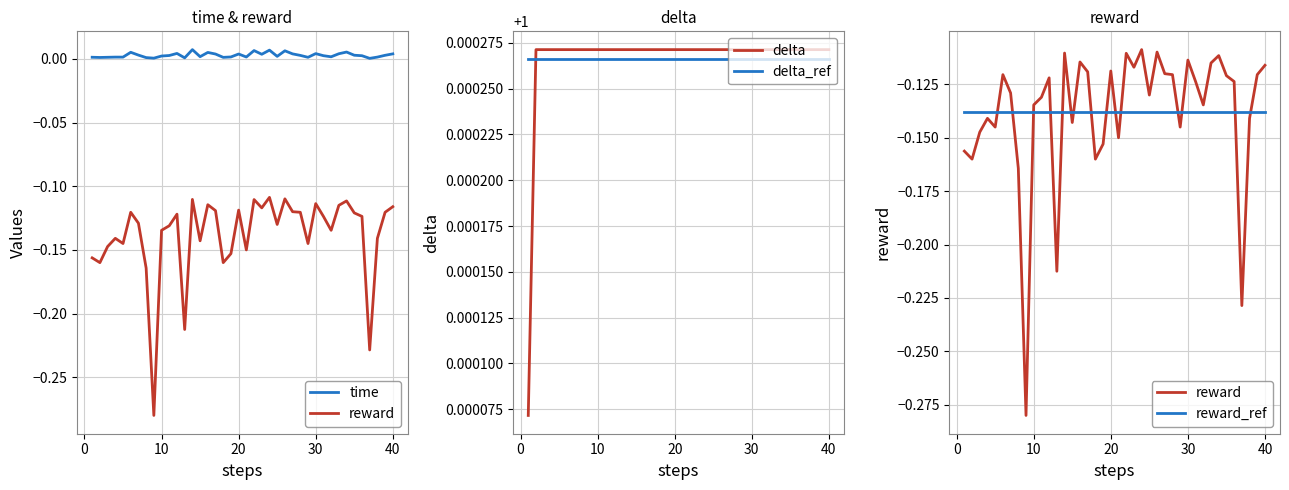

True or false: delta and reward cross at least once.

False